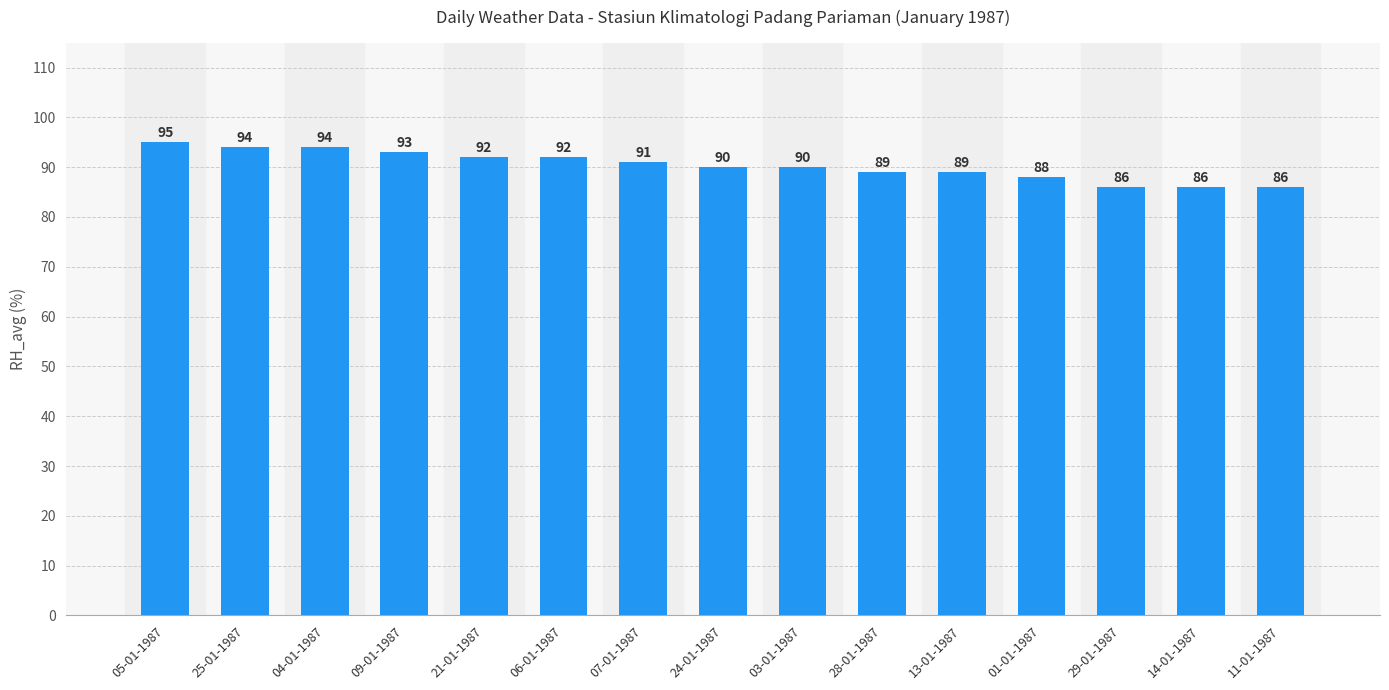

What is the sum of all values?

1355